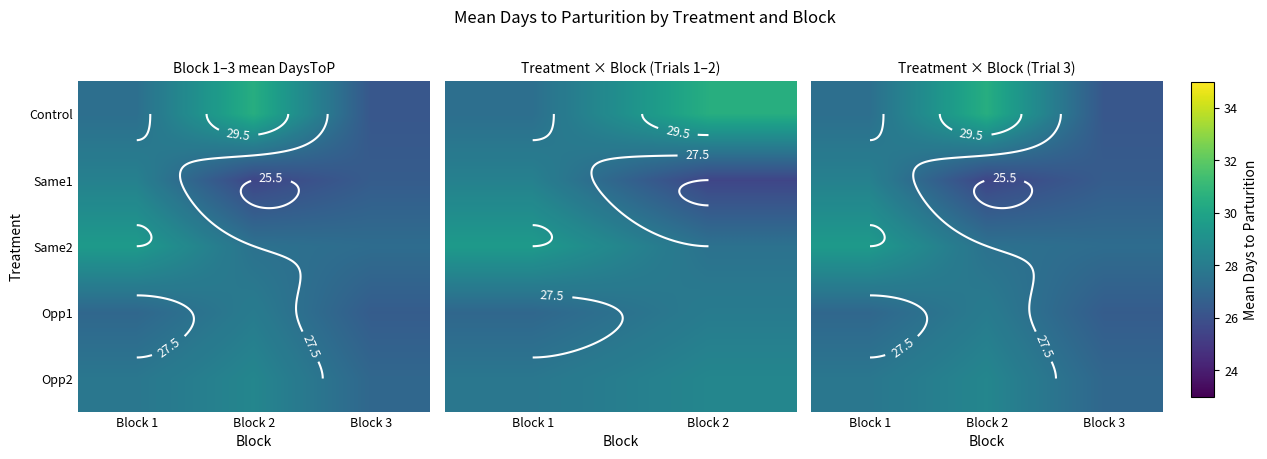

What is the difference between the highest and lowest values at Block 3?

1.0